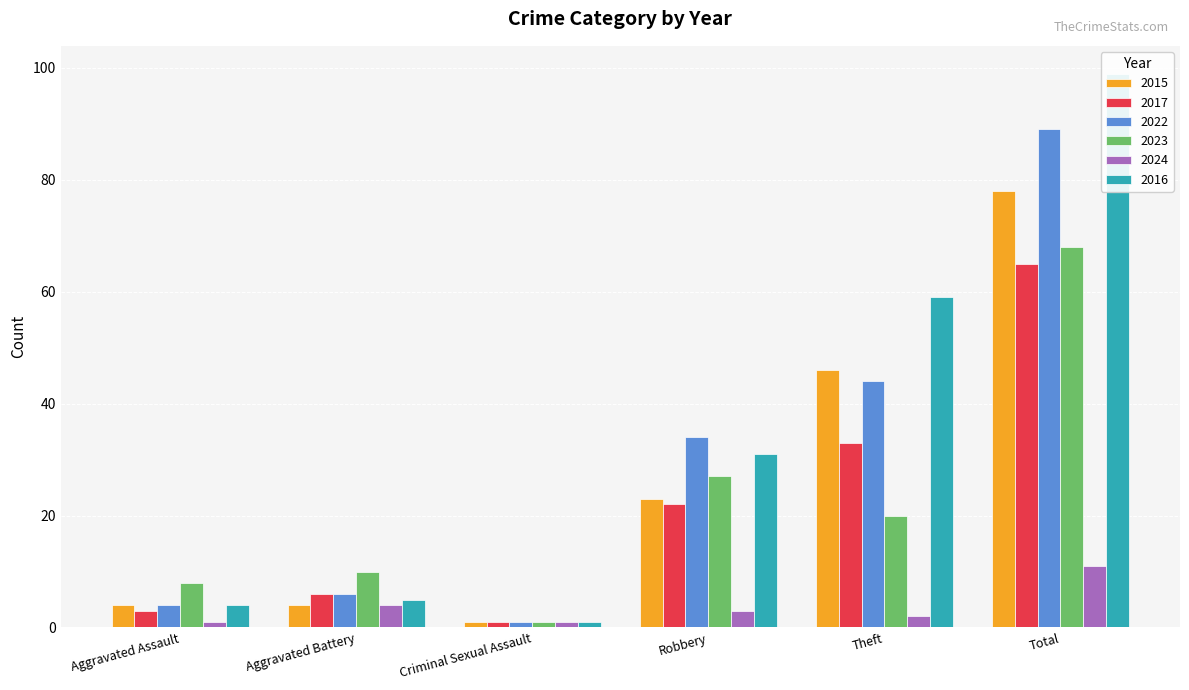

At which label is 2015 closest to 39?

Theft